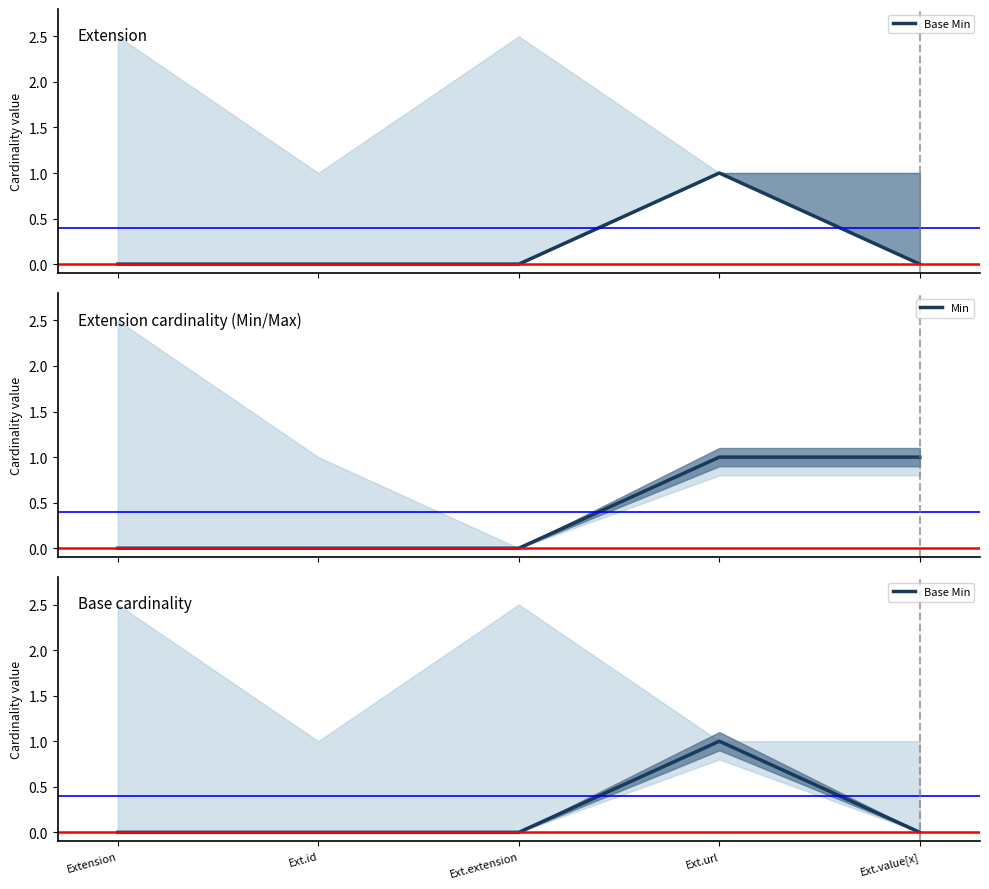

At which label does Base Min reach its minimum?

Extension